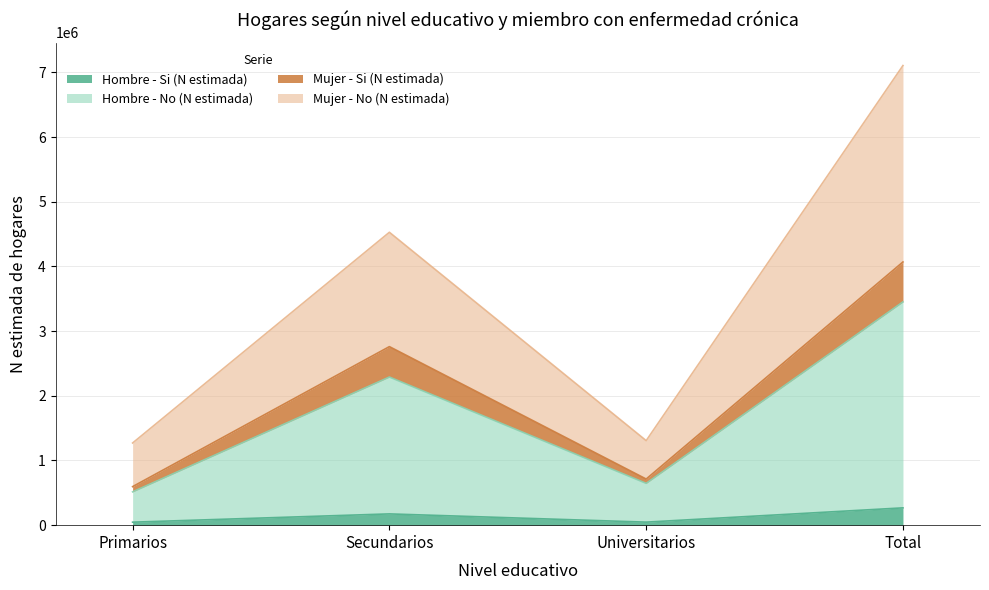

At which category is the sum across all series the highest?

Total